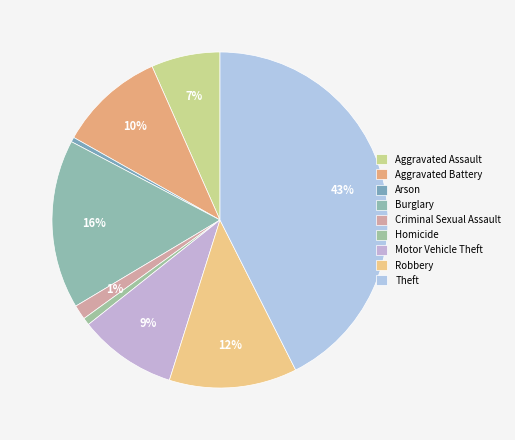

Between Robbery and Motor Vehicle Theft, which is larger?

Robbery